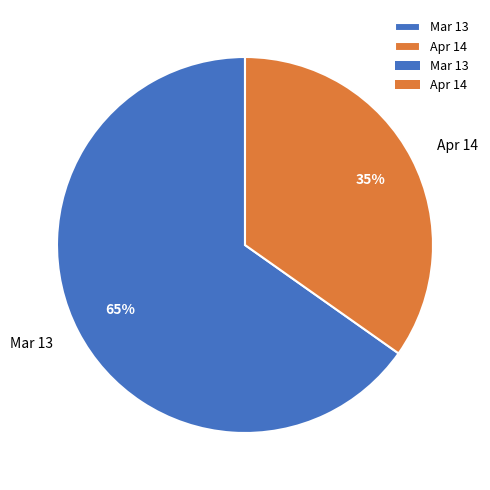

To the nearest percent, what is the combined percentage of Apr 14 and Mar 13?

100%